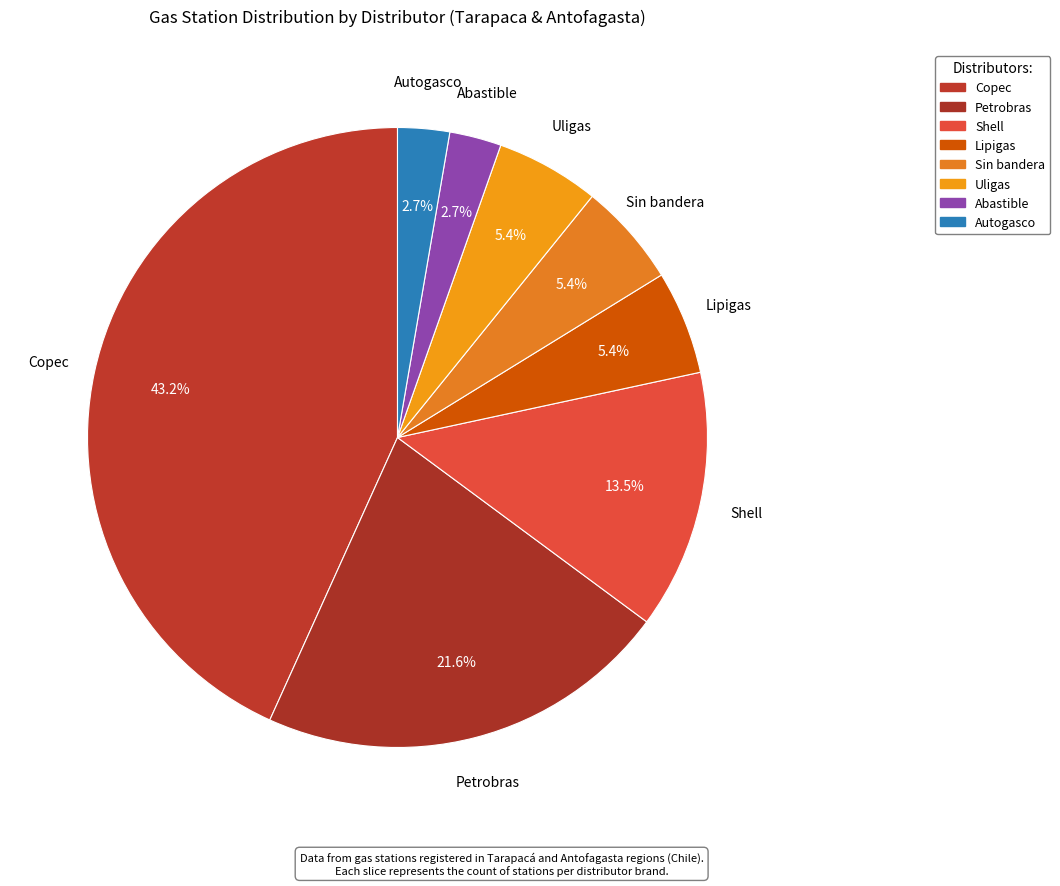

What is the smallest slice in the pie chart?

Abastible